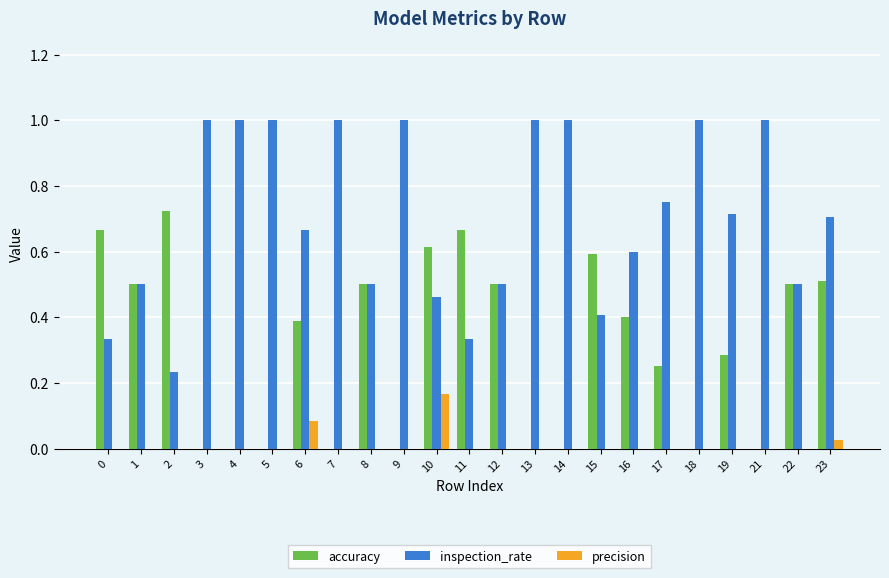

What is the greatest value displayed?

1.0